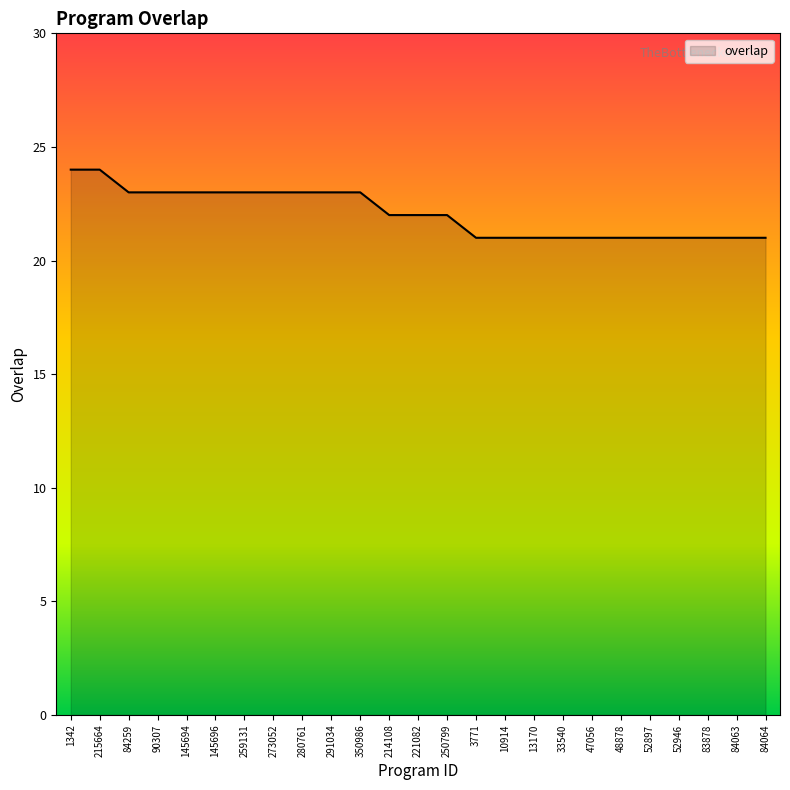

What position from the left is 291034?

10